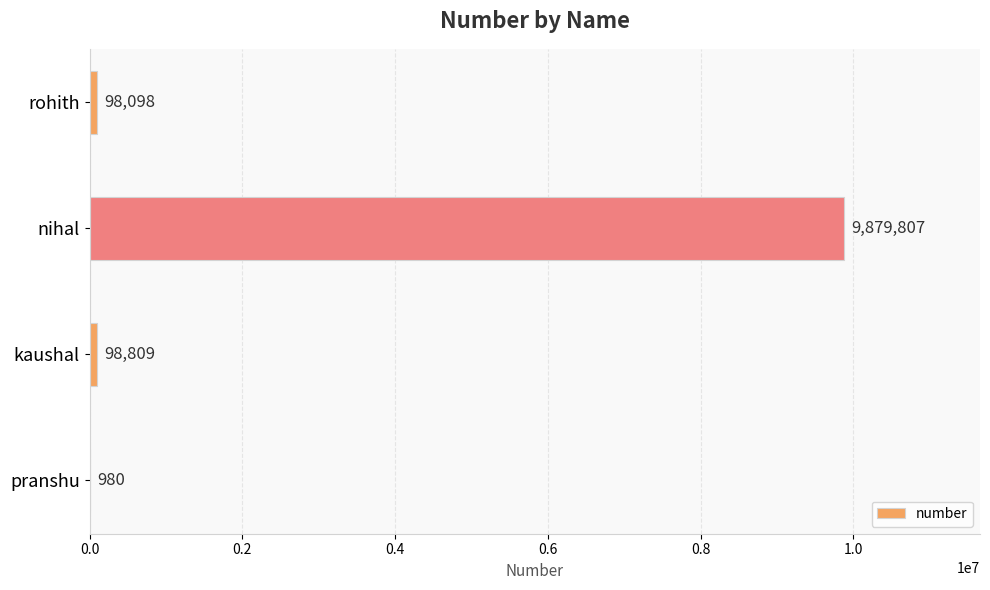

What is the change in value from rohith to pranshu?

-97118